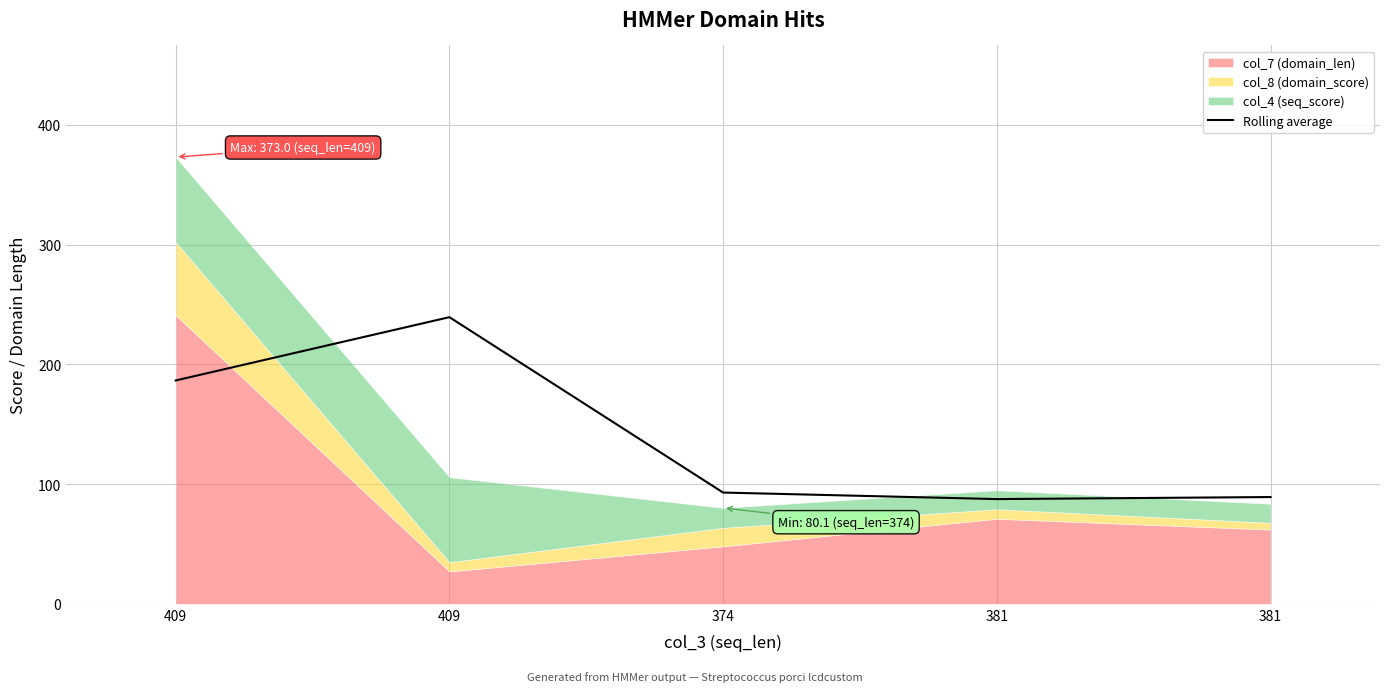

What value does the data have at 381?

87.4